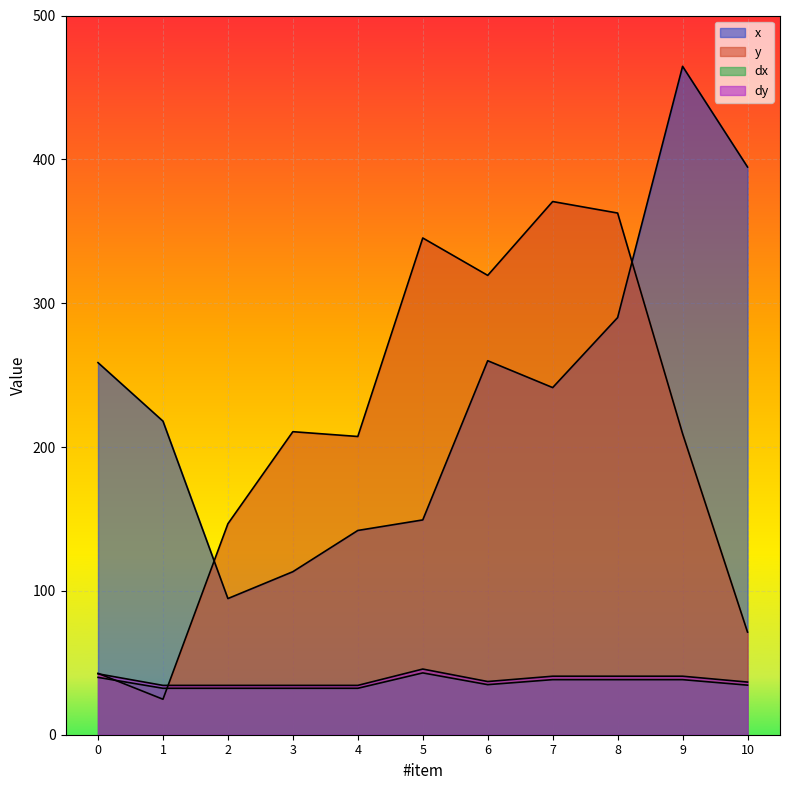

How many times do dy and y cross each other?

2